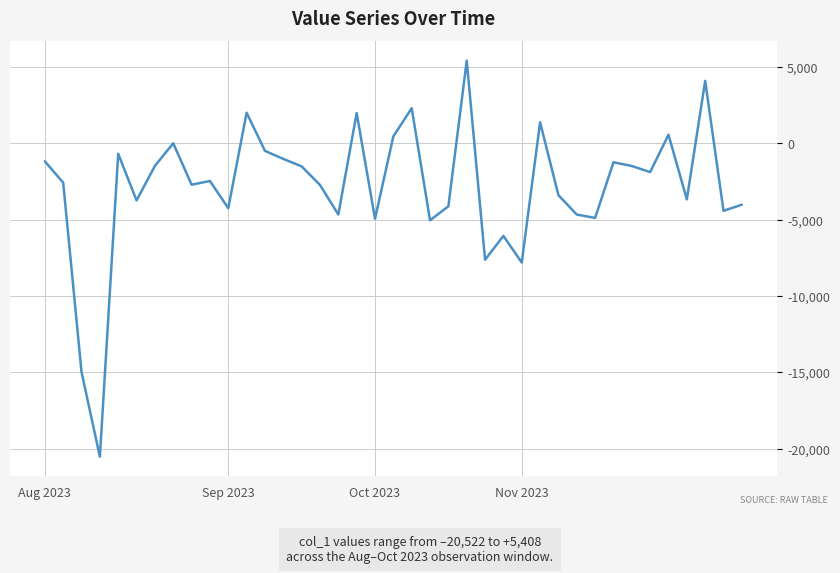

What is the minimum value shown in the chart?

-20522.4